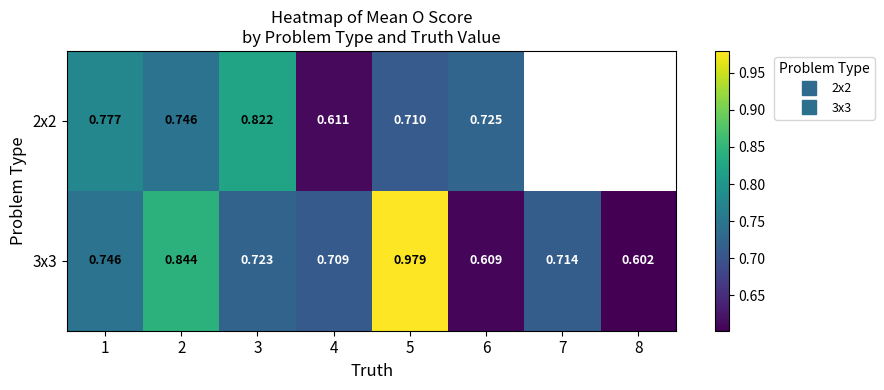

Is the value of 3x3 at 3 greater than the value of 2x2 at 2?

No